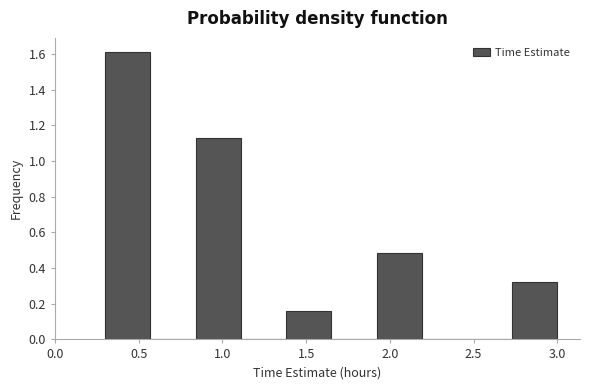

Reading left to right, list every bar in this chart as the range it spans on the x-axis followed by its height. Neither the bar edges nor the heights are printed on the chart, so give them approximately, as read against the axes.

0.30 to 0.57: 1.62
0.57 to 0.84: 0
0.84 to 1.11: 1.12
1.11 to 1.38: 0
1.38 to 1.65: 0.16
1.65 to 1.92: 0
1.92 to 2.19: 0.48
2.19 to 2.46: 0
2.46 to 2.73: 0
2.73 to 3.00: 0.32